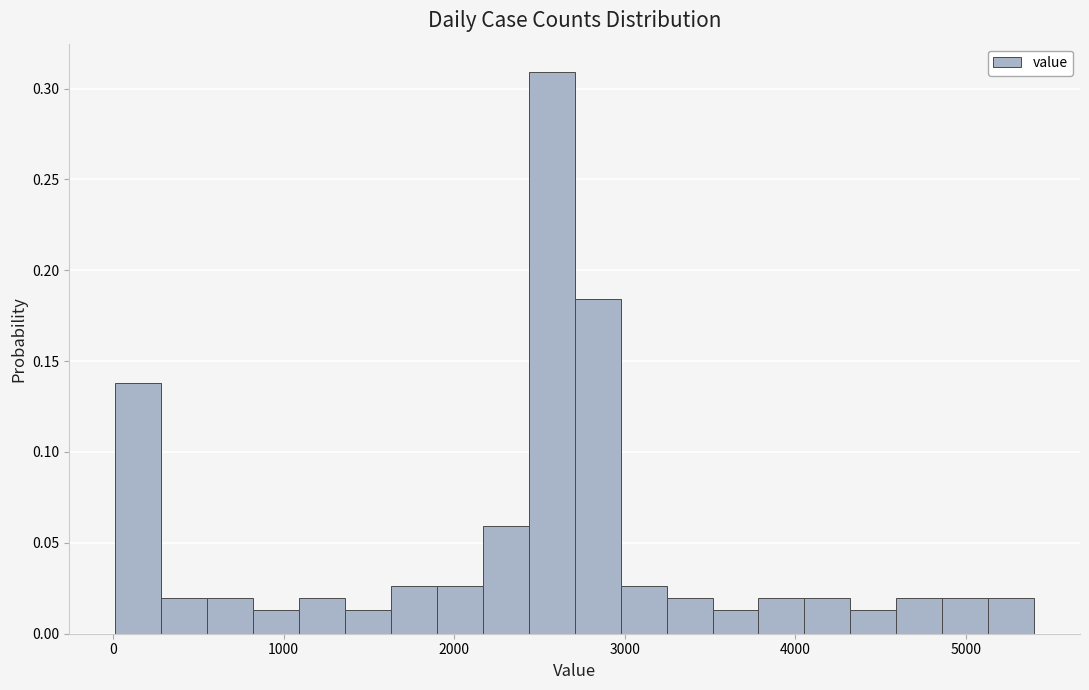

Read against the x-axis, roughly where is the centre of the tallest bar?

2600